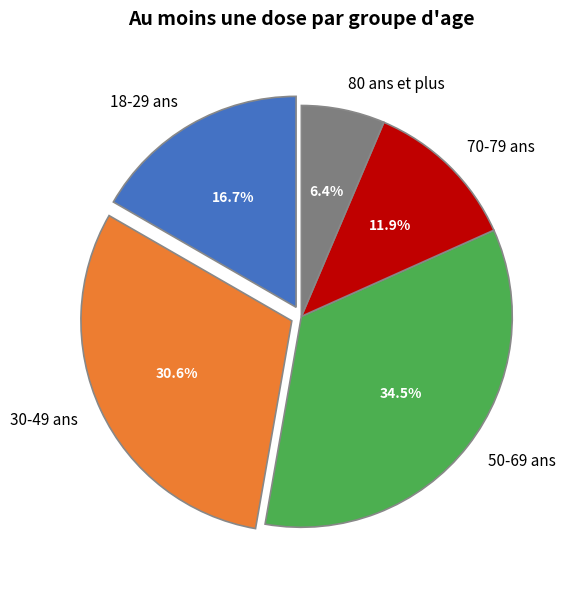

Which slice is the smallest?

80 ans et plus